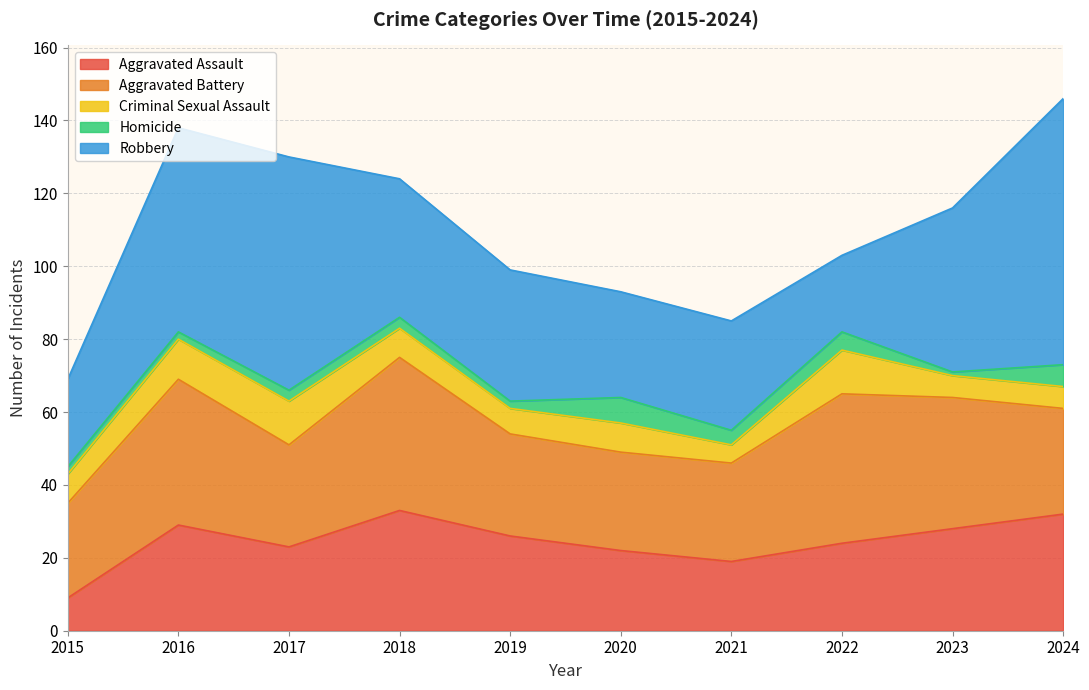

Which series has the widest spread of values?

Robbery